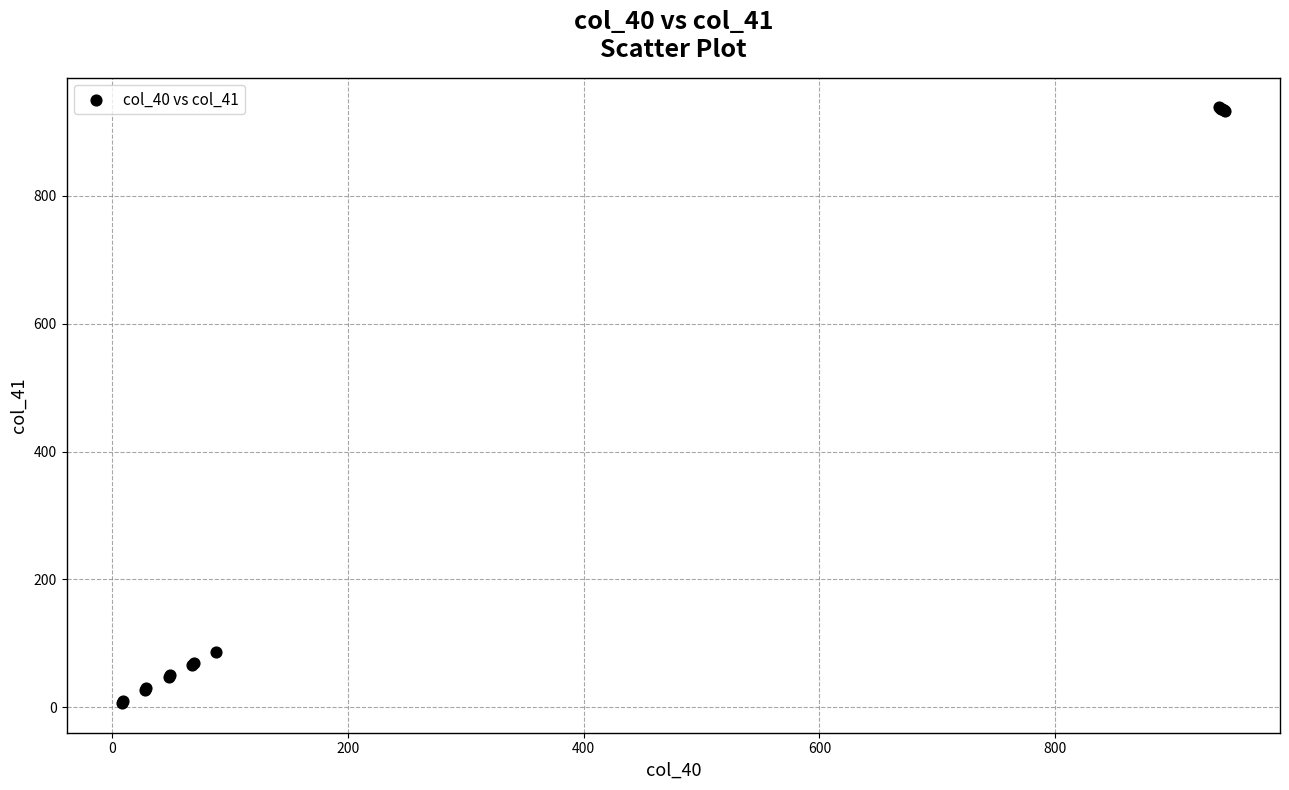

What Y value in the scatter plot is closest to 472?

87.0